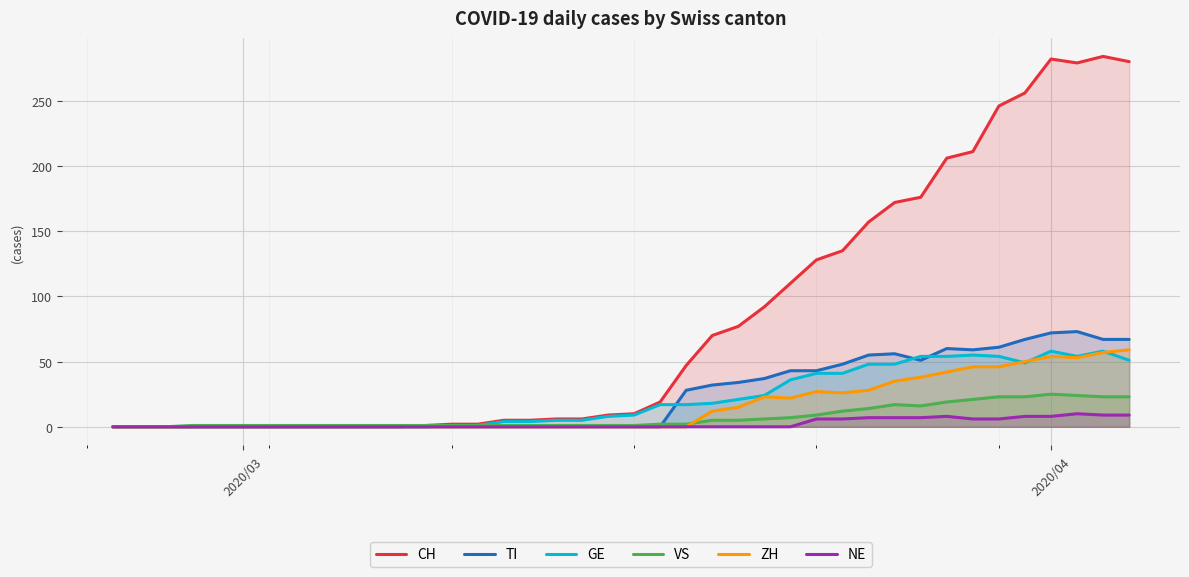

What is the maximum value for ZH?

59